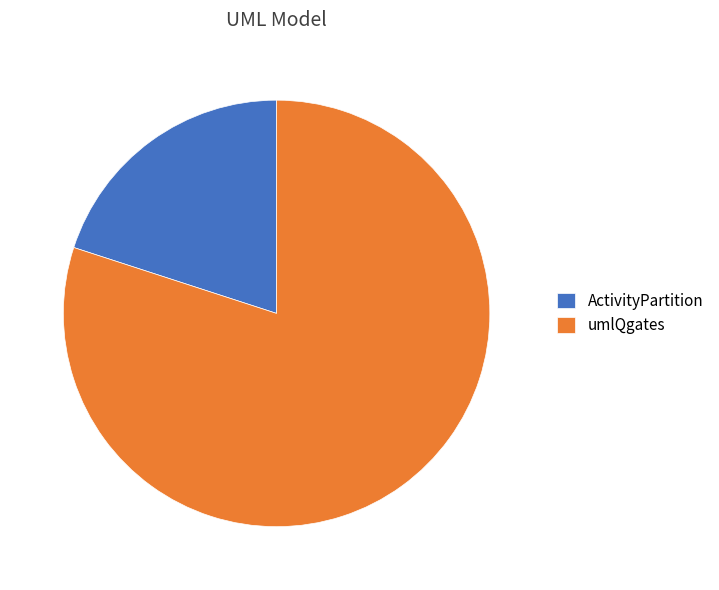

Is it true that umlQgates is 72% of the pie?

False